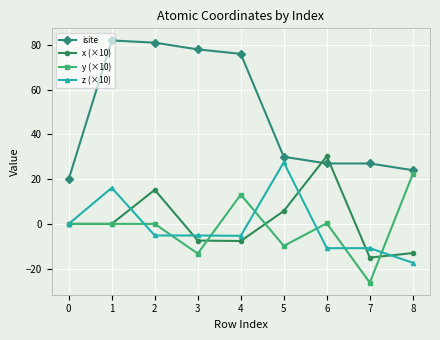

The x (×10) series shows -19.2 at 8. True or false?

False